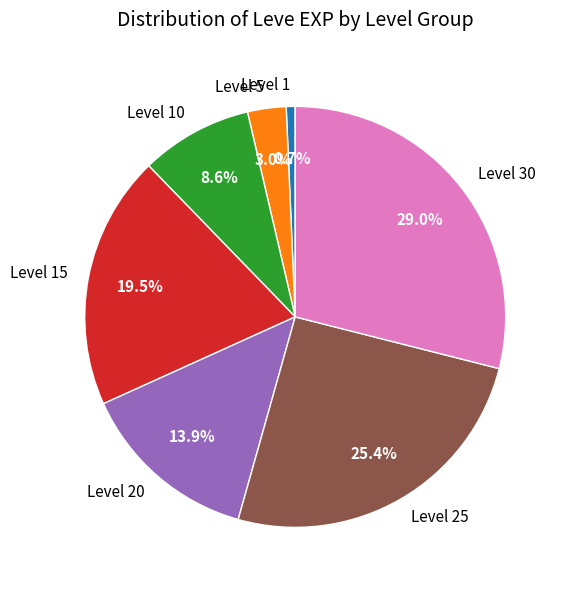

Which category has the smallest portion of the pie?

Level 1